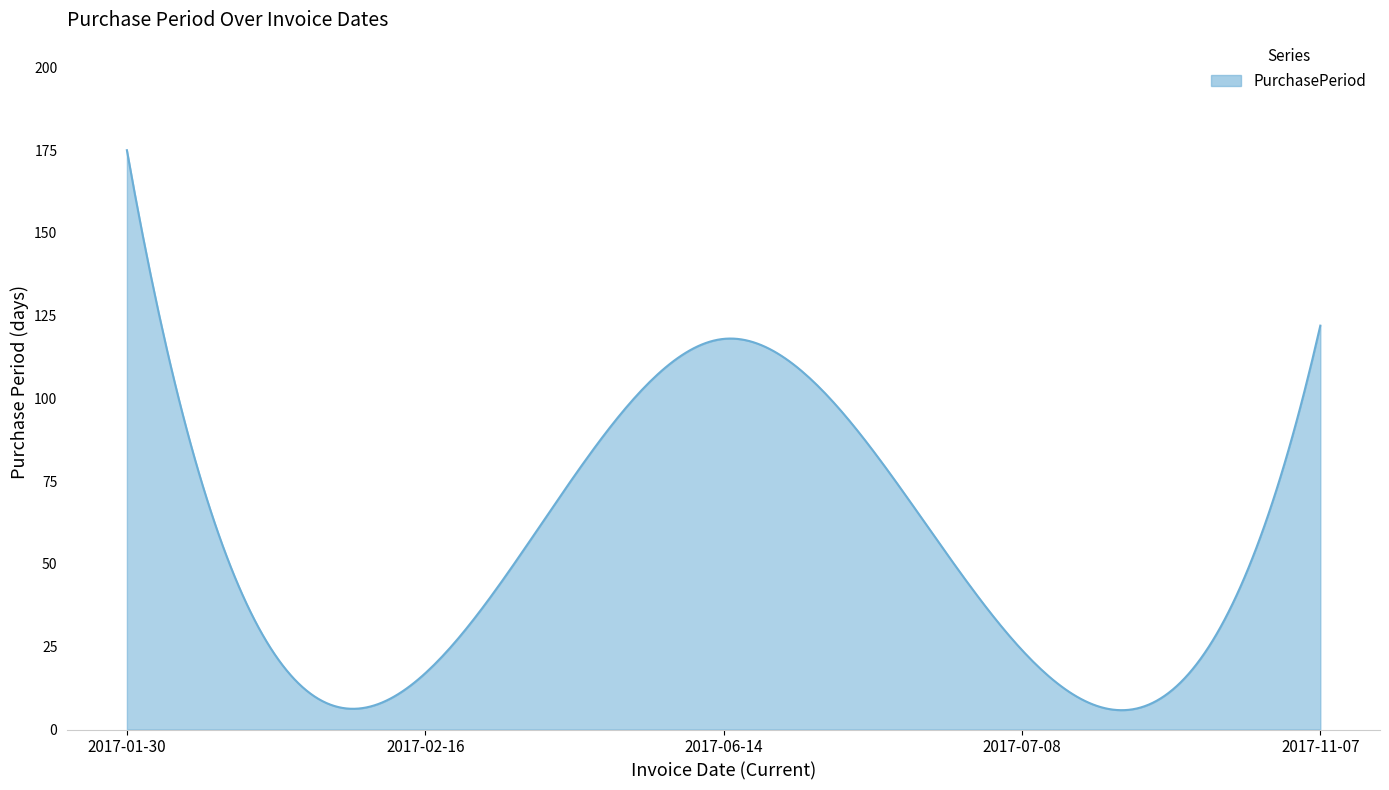

What is the smallest value displayed?

5.8